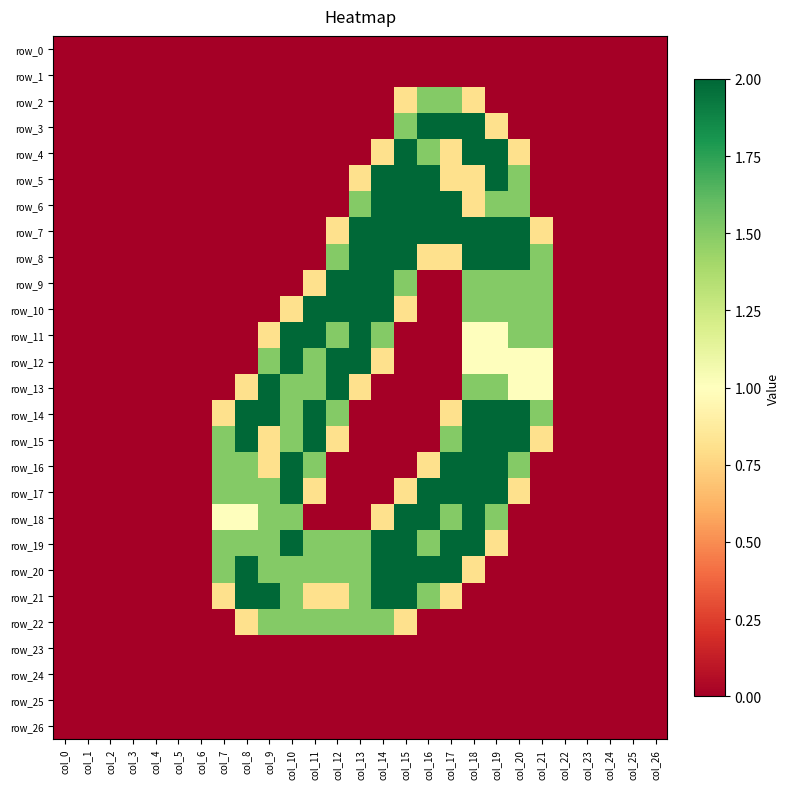

At col_16, list the series in order from smallest to largest.

row_0, row_1, row_9, row_10, row_11, row_12, row_13, row_14, row_15, row_22, row_23, row_24, row_25, row_26, row_8, row_16, row_2, row_4, row_19, row_21, row_3, row_5, row_6, row_7, row_17, row_18, row_20